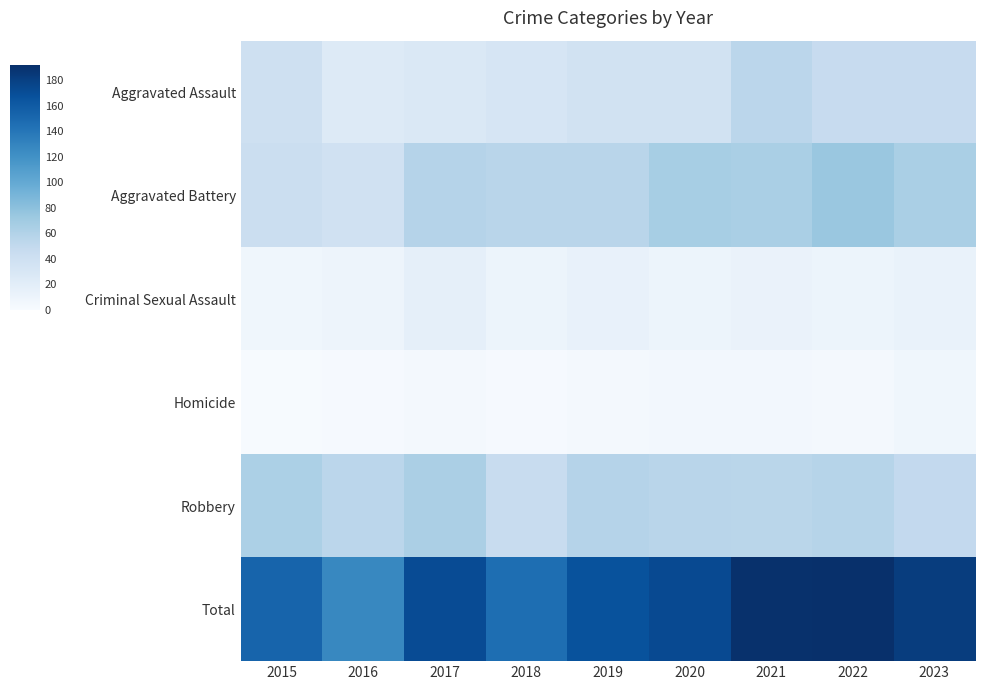

Which series has the largest total across all categories?

Total